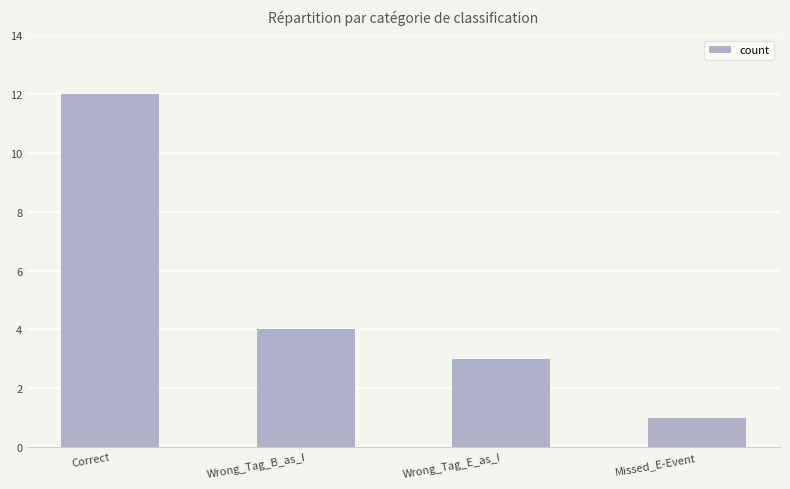

Where does the data first go above 4?

Correct